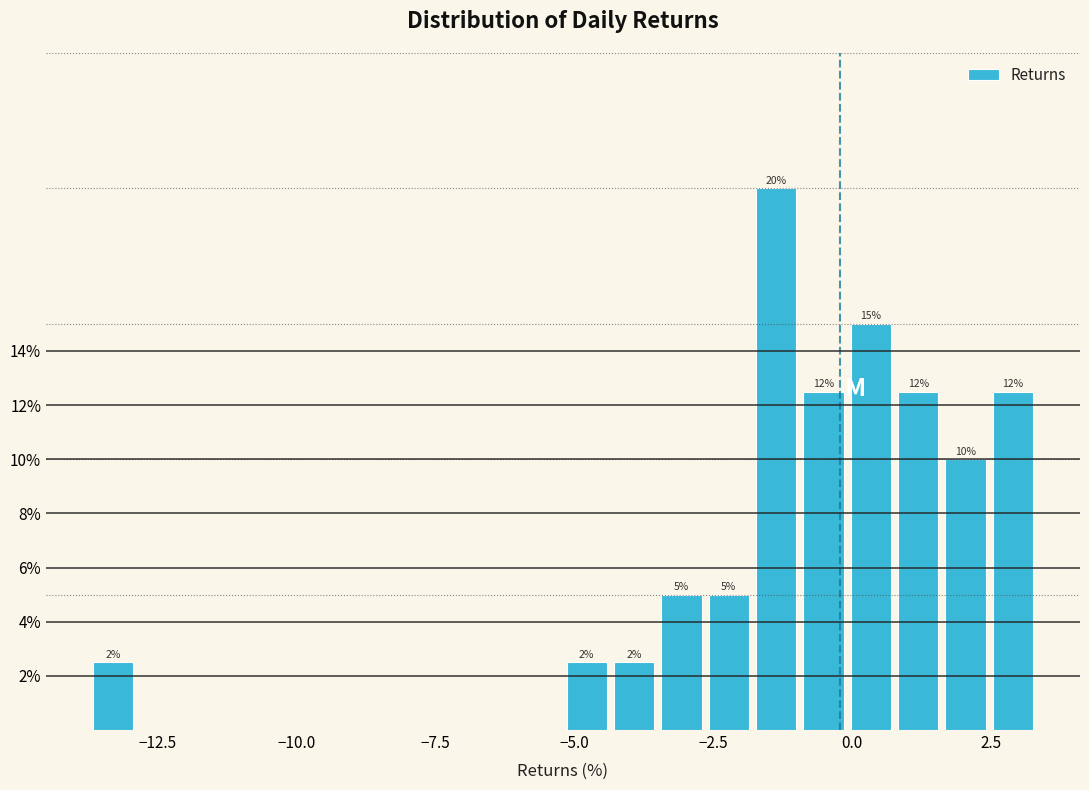

Around what value on the x-axis is the tallest bar? Give the approximate position of its centre, as read against the axis.

-1.5